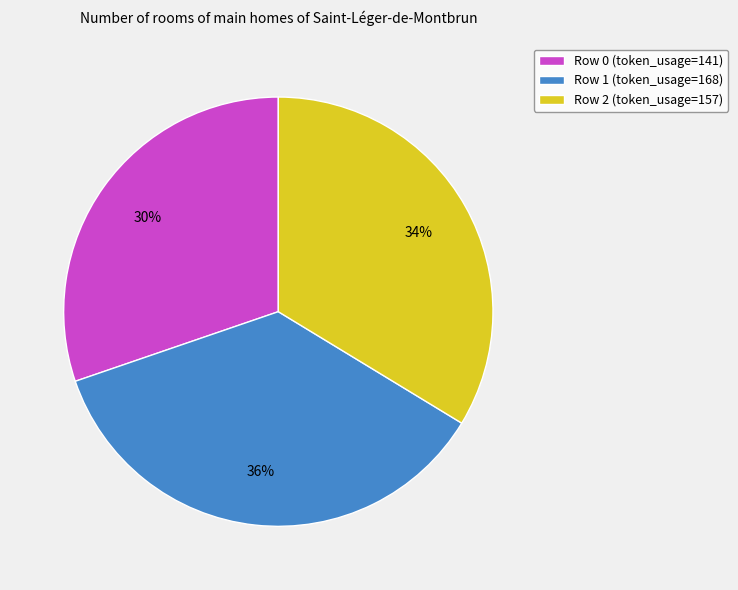

Does Row 0 account for over 50% of the chart?

No